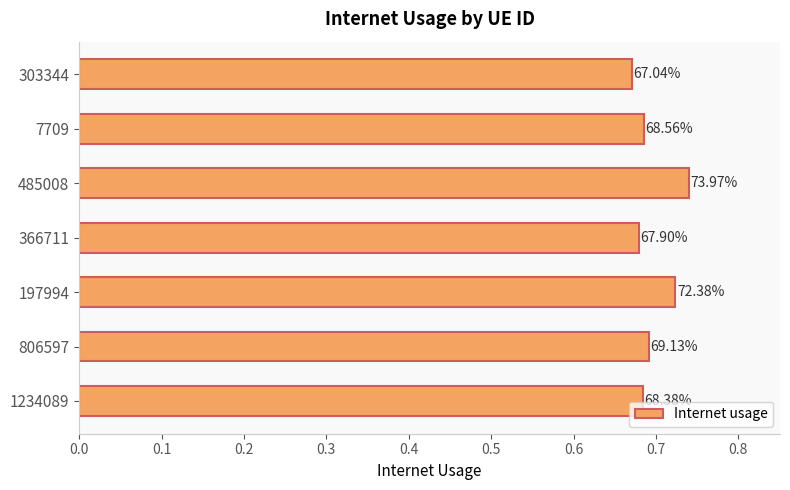

What is the difference between the maximum and second lowest values?

0.1